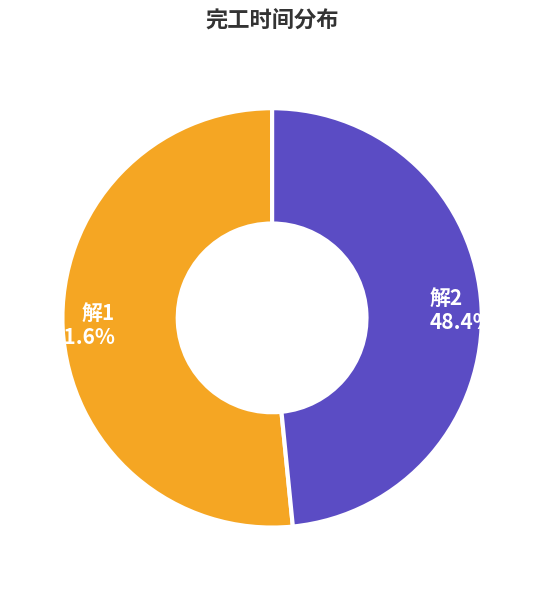

True or false: 解2 accounts for 57% of the total.

False